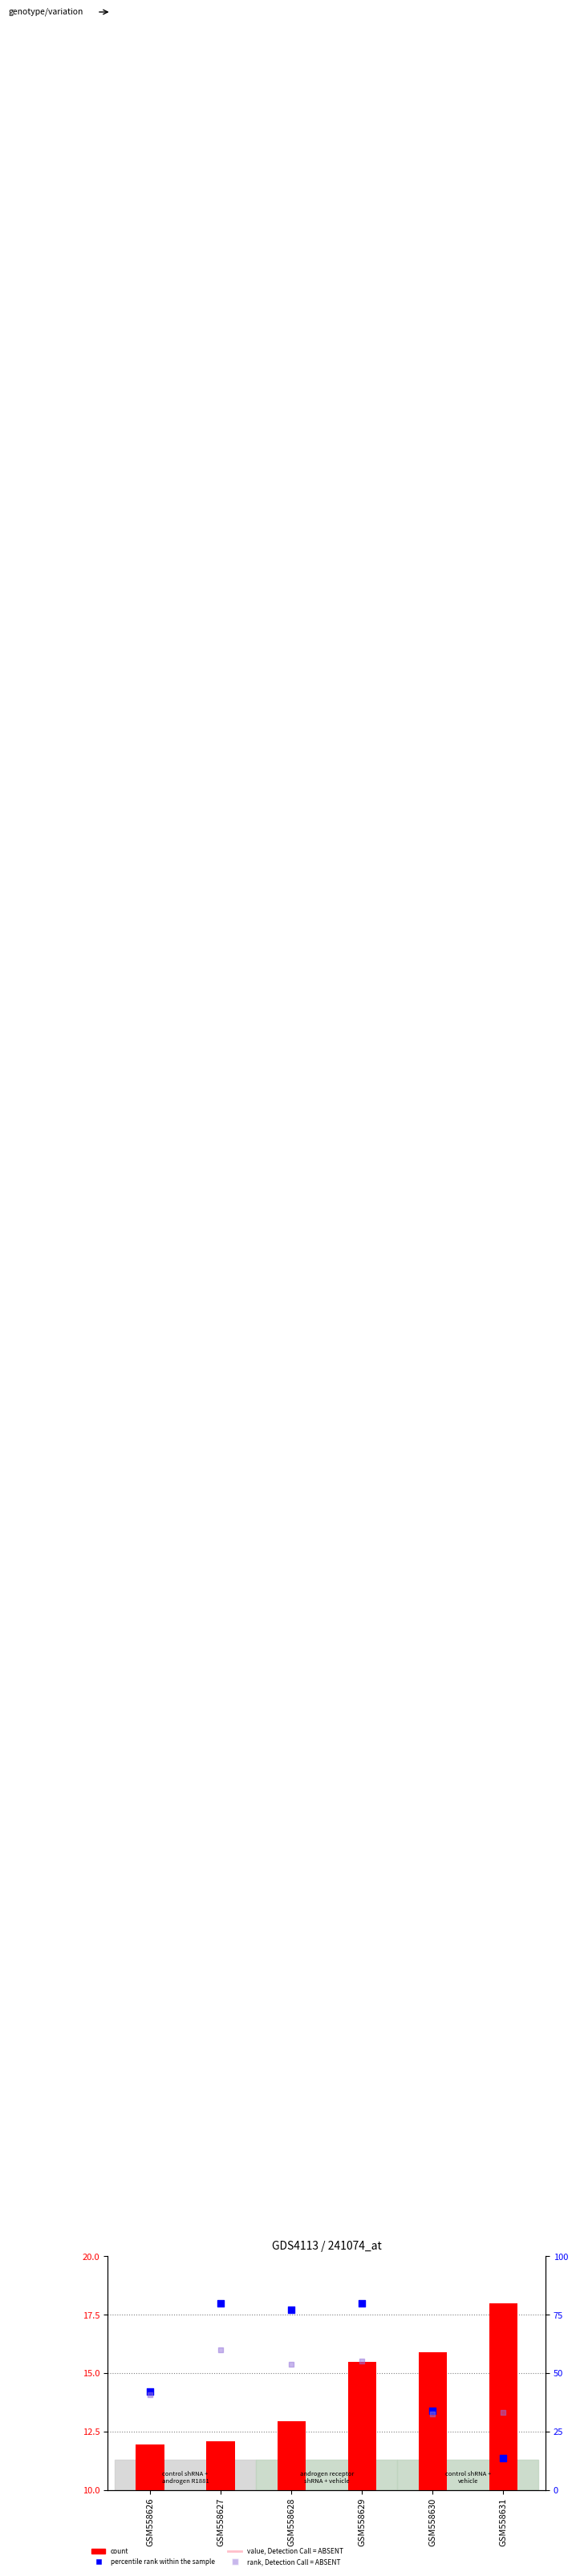

Which series has the largest total across all categories?

percentile rank within the sample